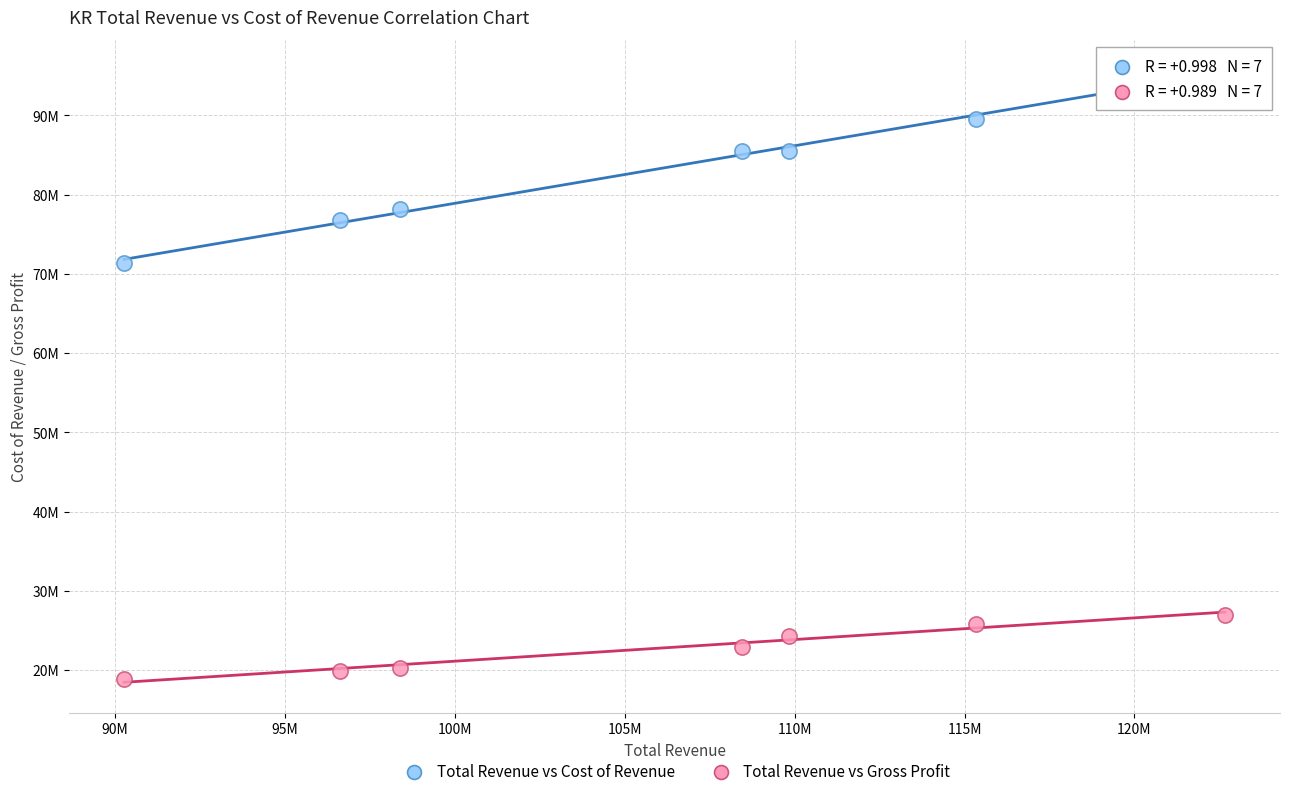

What are all the series names shown in the legend?

Total Revenue vs Cost of Revenue, Total Revenue vs Gross Profit